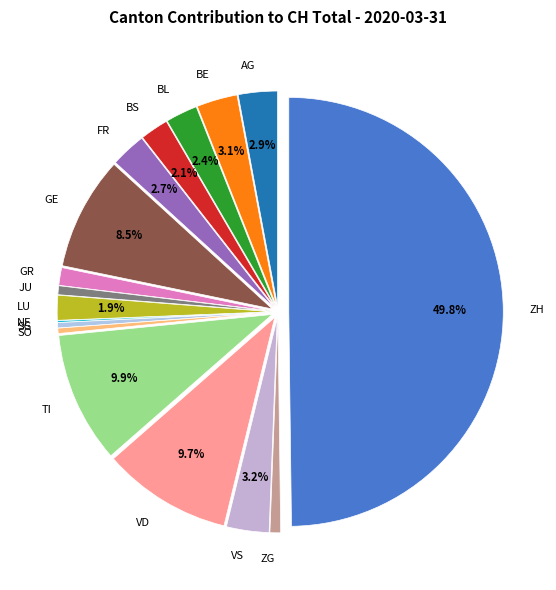

Does FR account for over 50% of the chart?

No